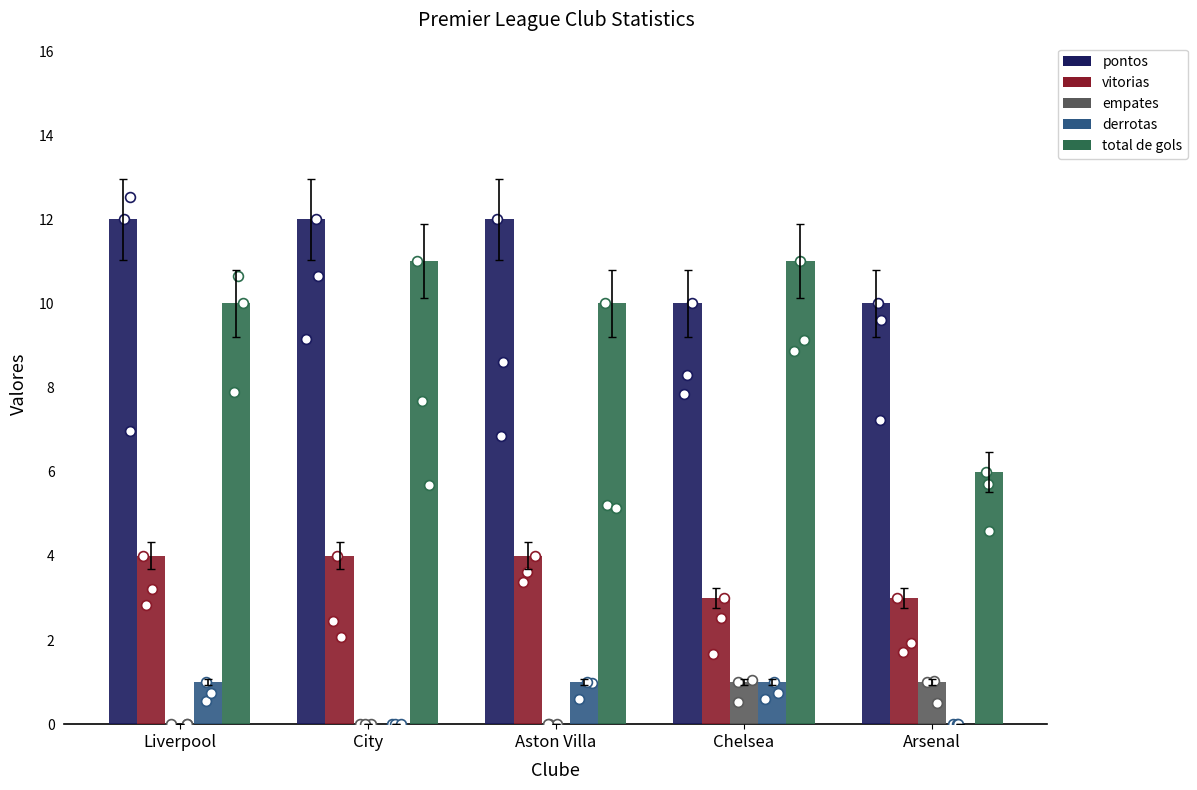

Is the value of empates at Arsenal greater than the value of vitorias at Aston Villa?

No